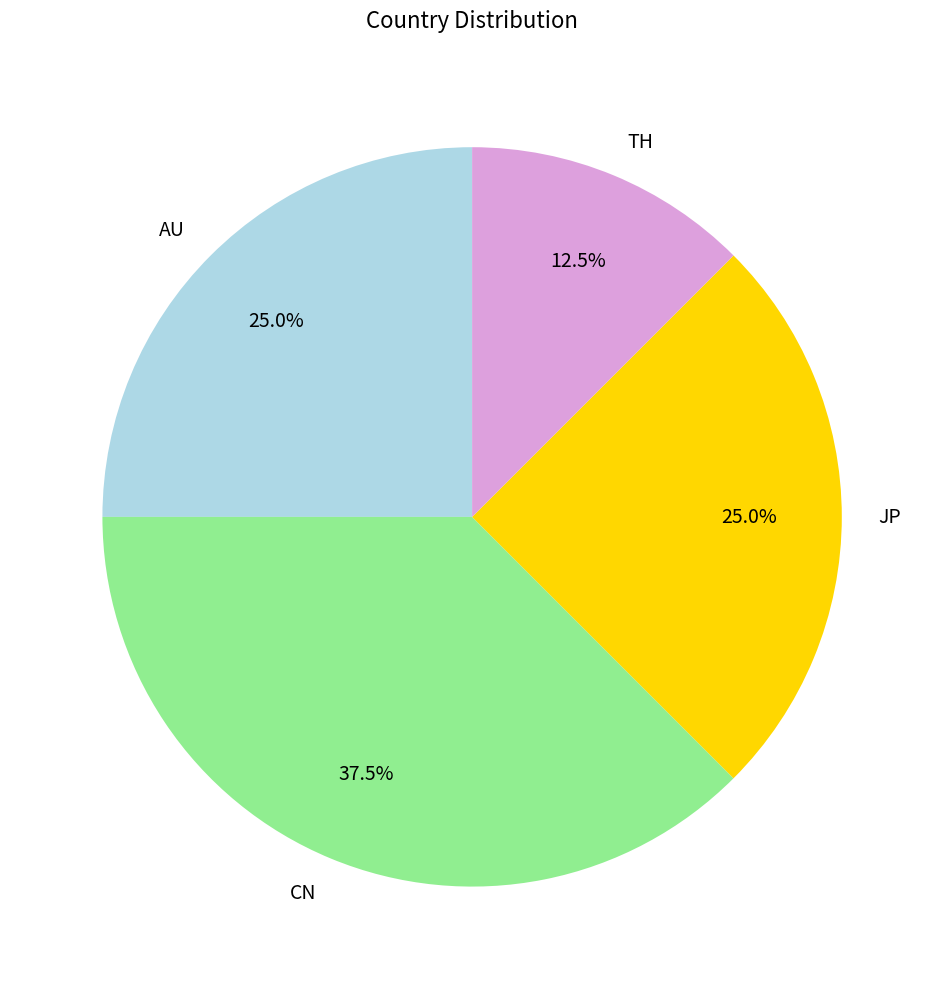

How many slices are in this pie chart?

4